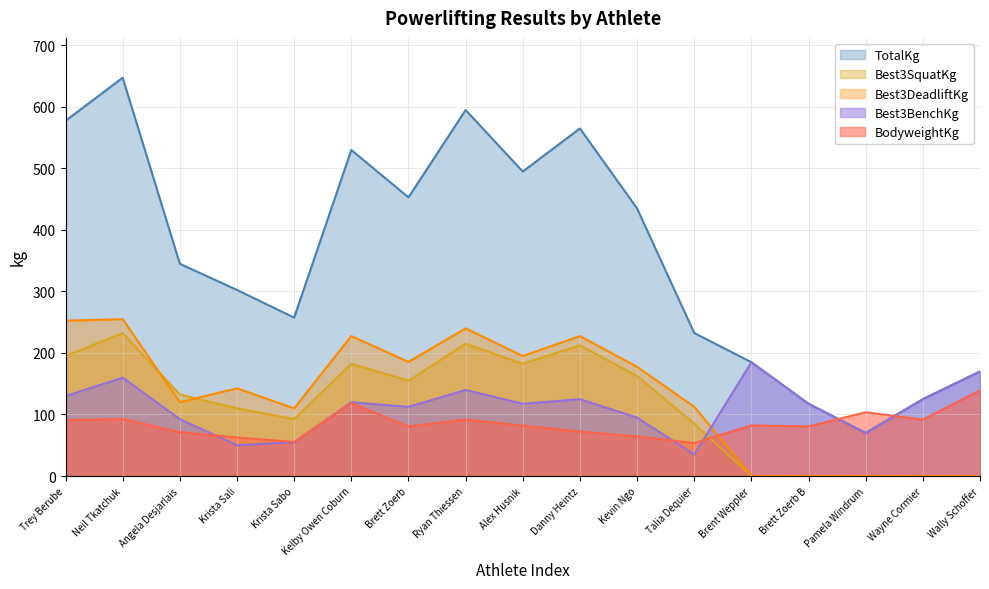

What is the label of the 9th point from the left?

Alex Husnik